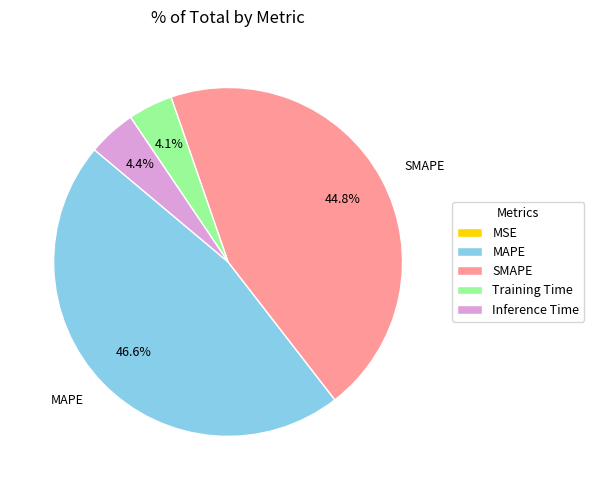

To the nearest percent, what is the difference between the largest and smallest slice percentages?

47%